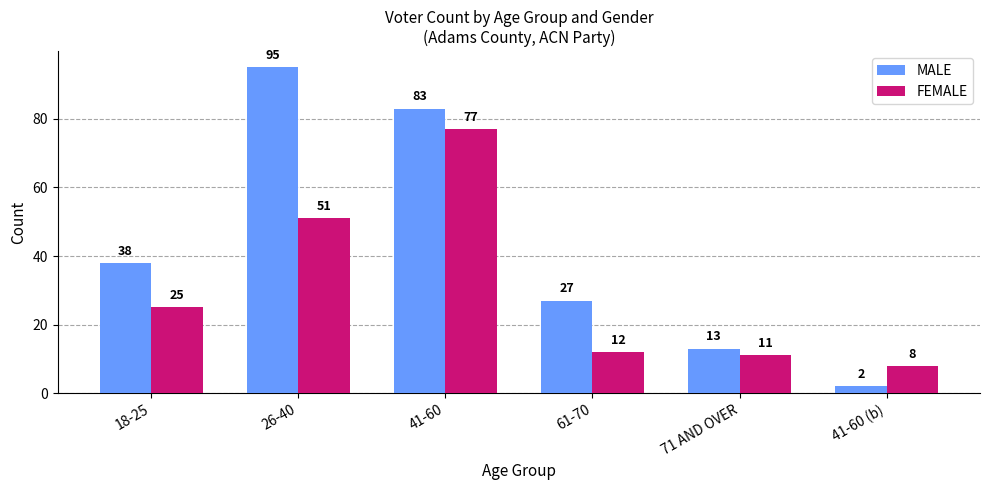

What is the difference between the highest and lowest values at 41-60 (b)?

6